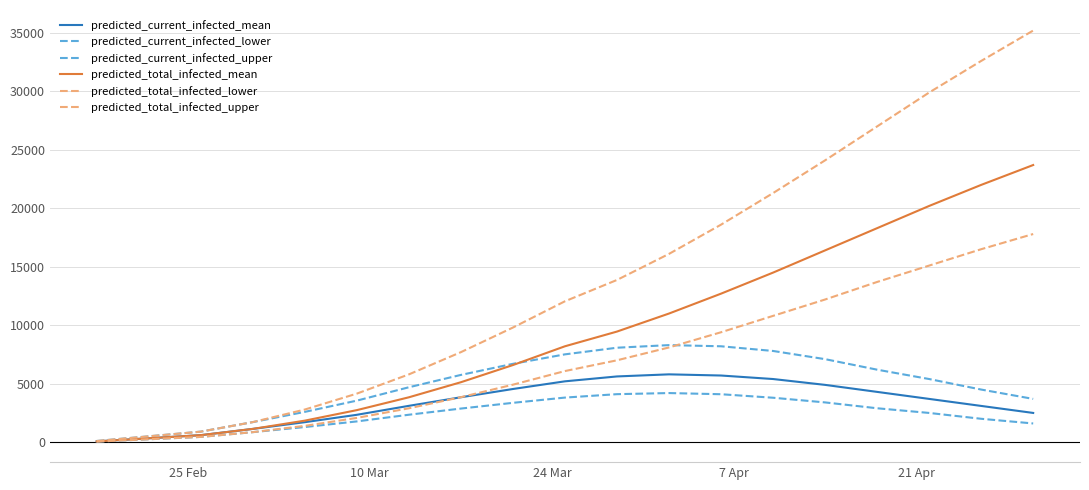

What is the difference between the second highest and minimum values in the predicted_total_infected_lower series?

16450